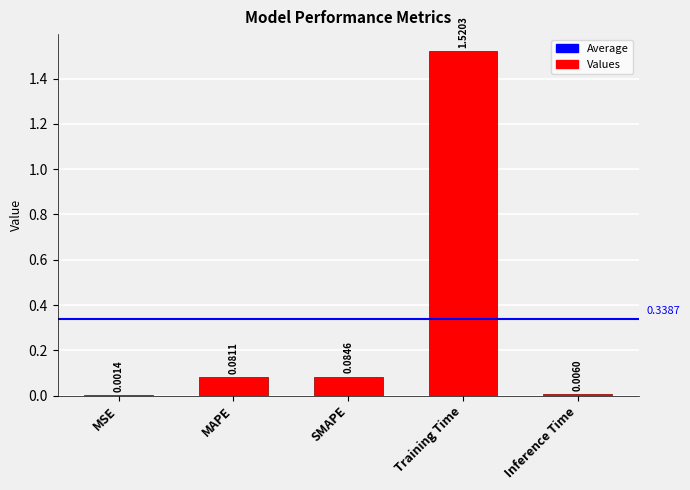

What is the sum of all values?

1.7